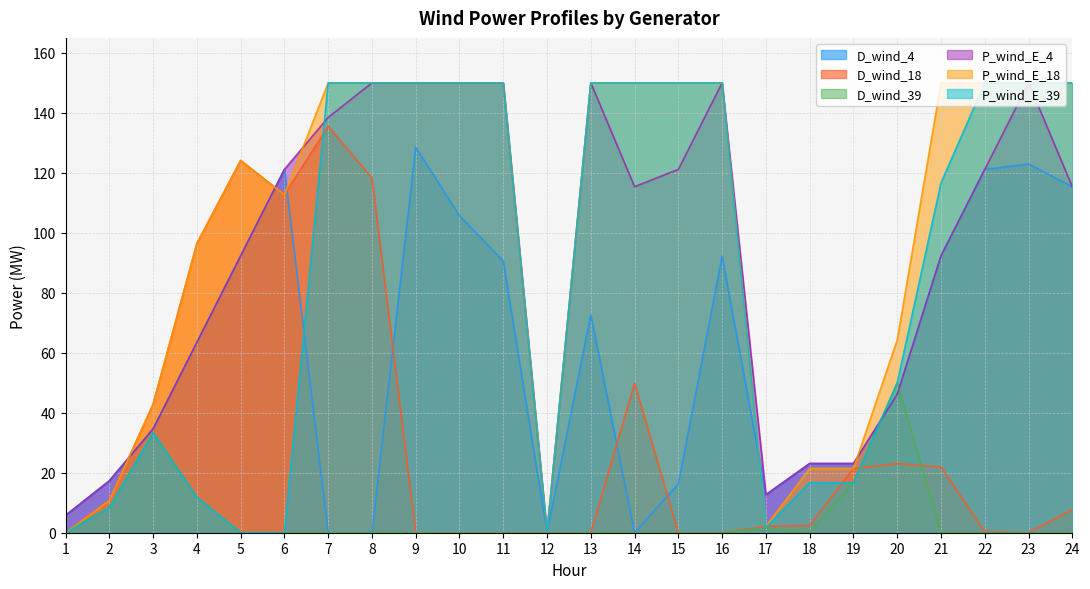

What is the difference between the maximum and minimum values in the D_wind_18 series?

135.5